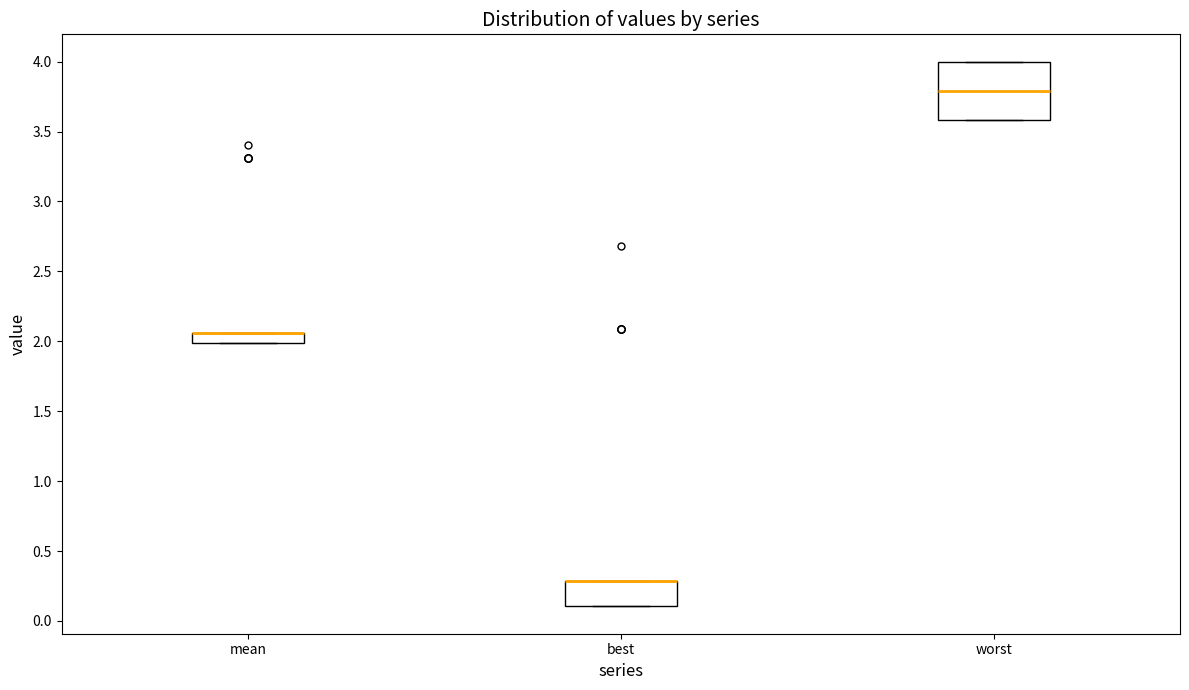

Where is the upper edge of the box for best on the y-axis? The values are not printed on the chart, so give them approximately, as read against the axis.

0.30